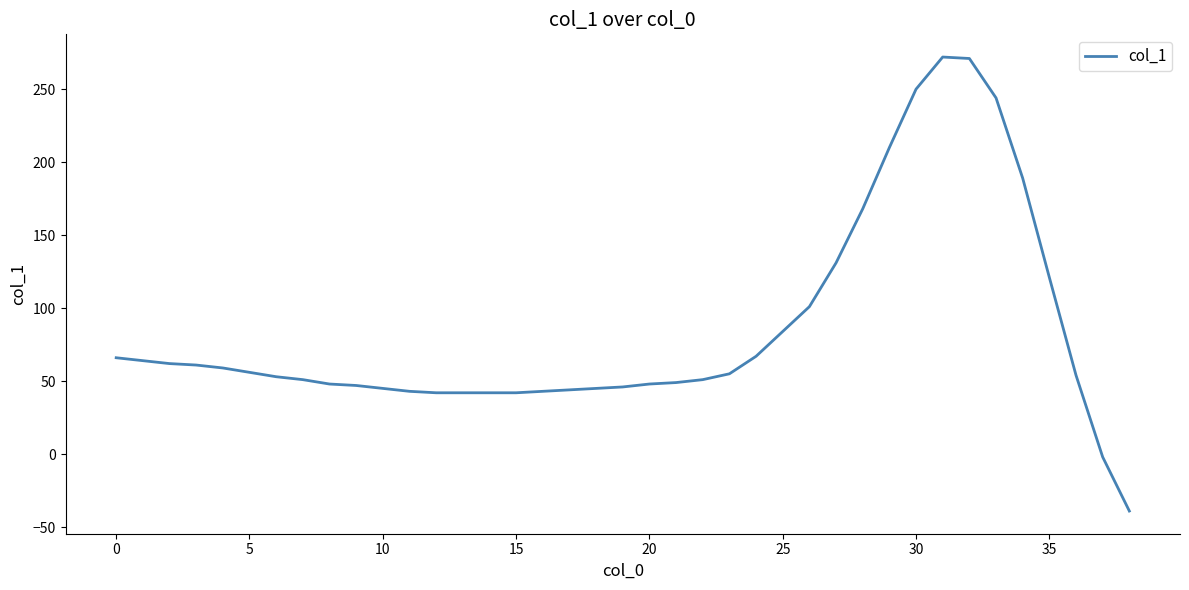

What is the smallest value displayed?

-39